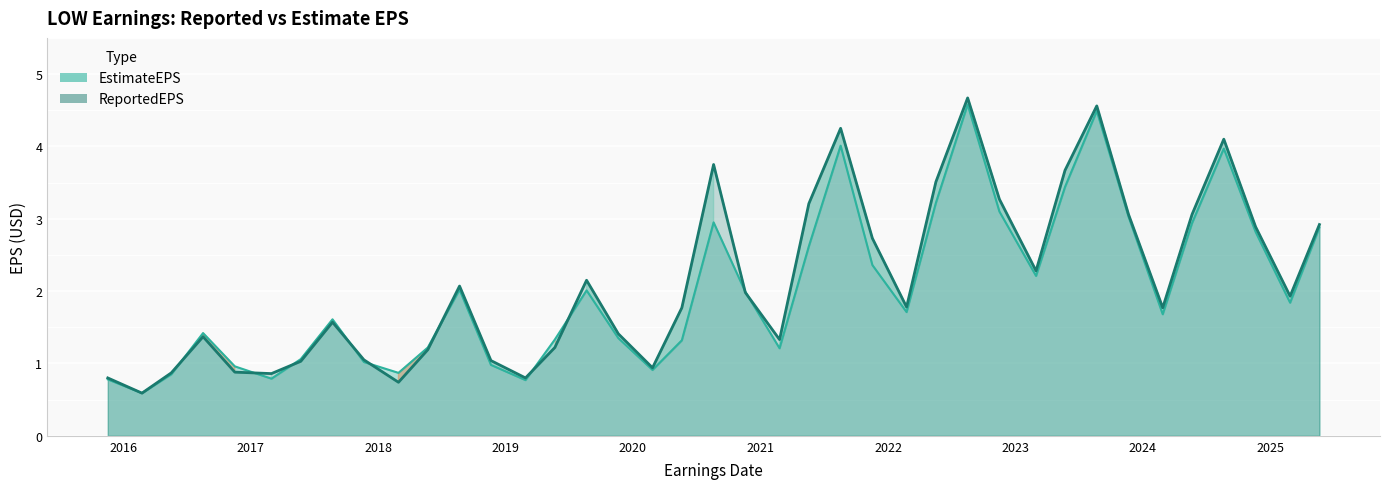

How many data points does each series have?

39